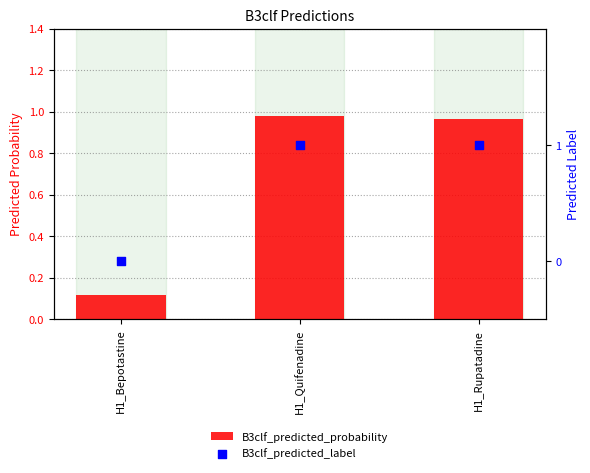

Which series has the widest spread of Y values?

B3clf_predicted_label